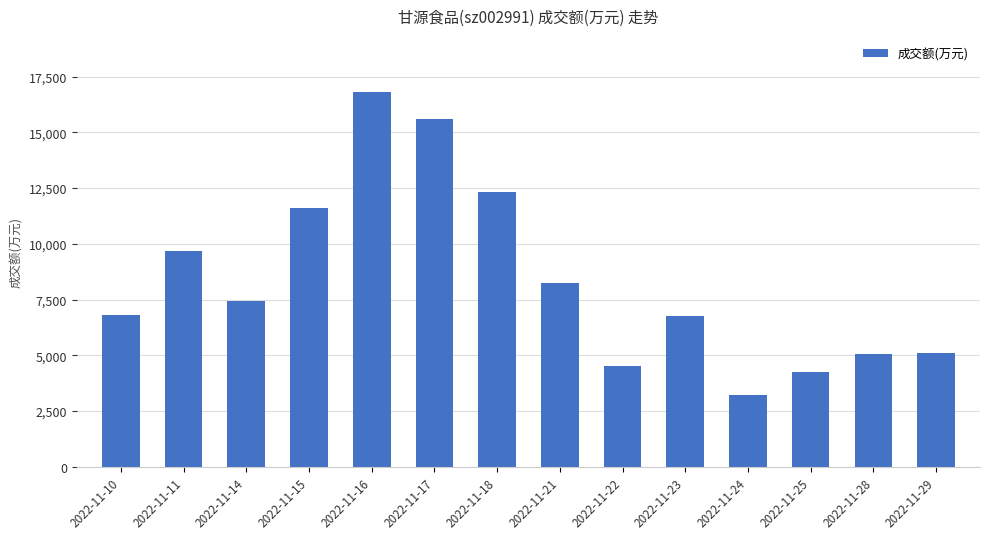

Are the bars horizontal?

No